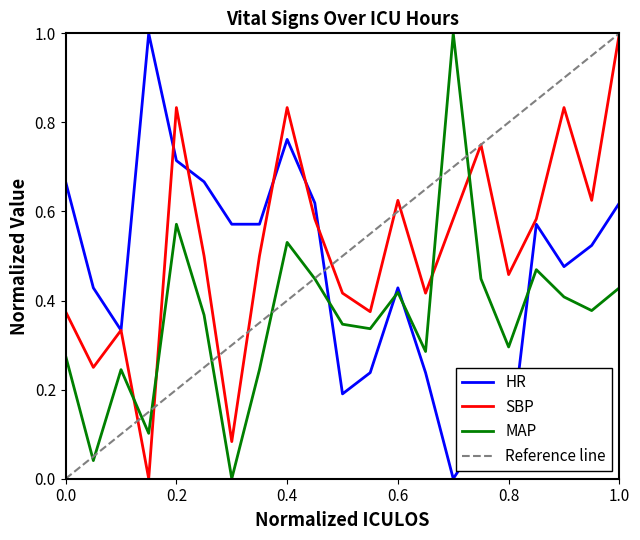

What is the highest value of the MAP series?

1.0